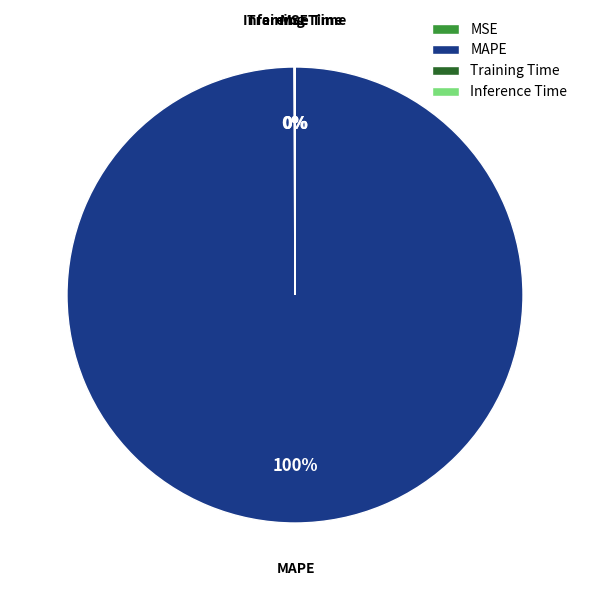

To the nearest percent, what is the average slice percentage?

25%